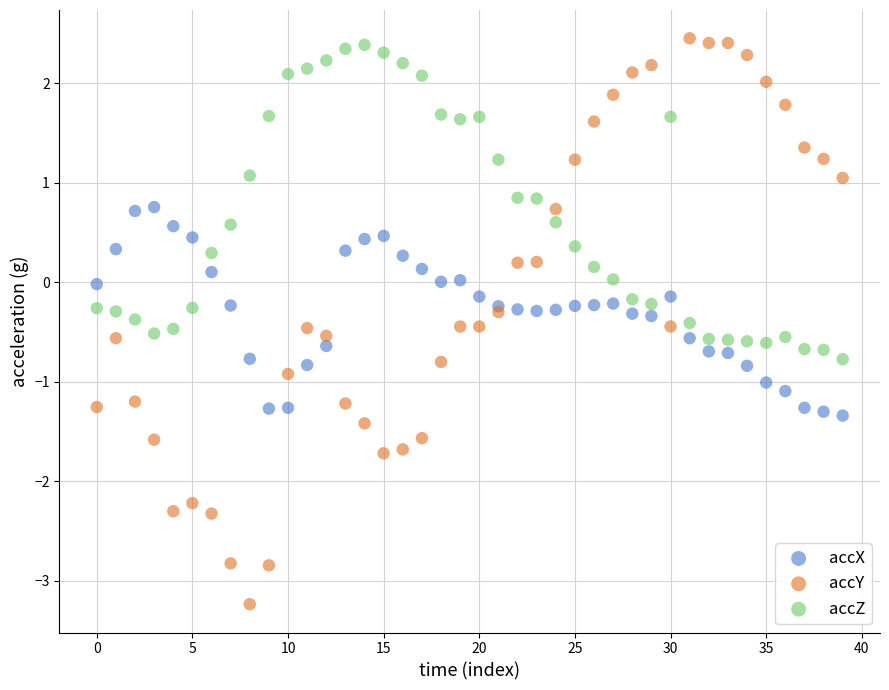

Which series contains the highest Y value?

accY